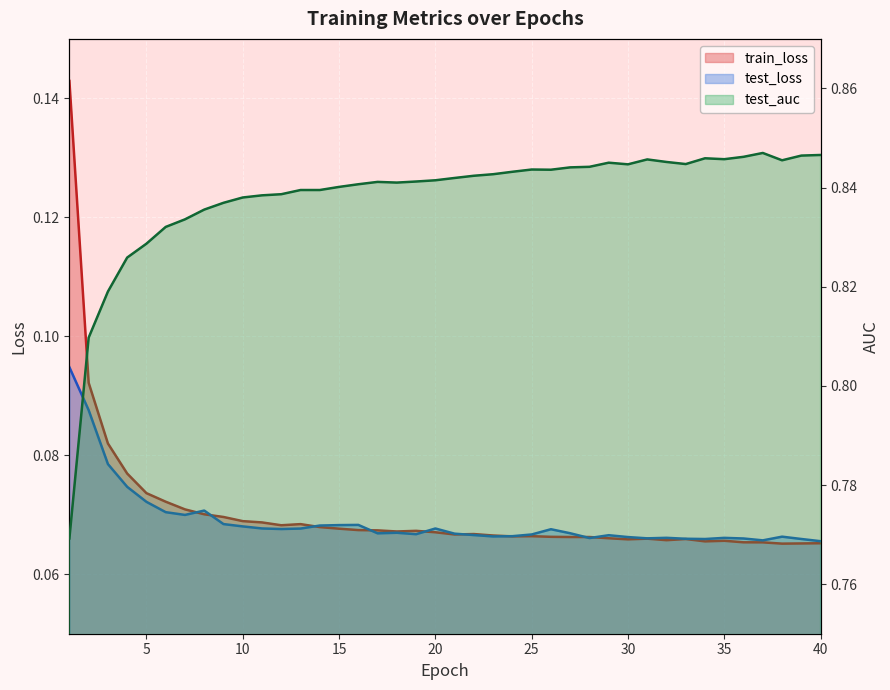

What is the value of the train_loss point at the 8th from the left?

0.1